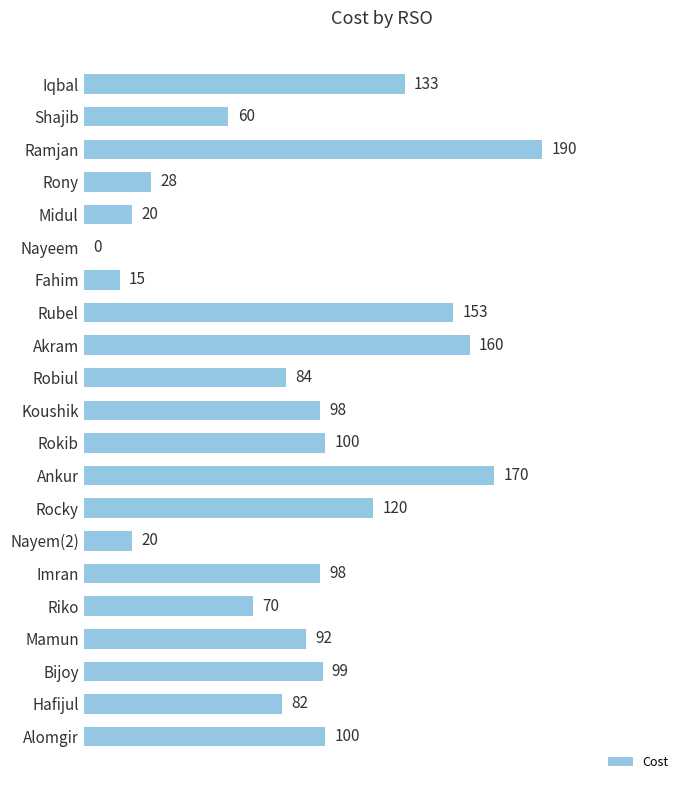

What is the sum of all values?

1892